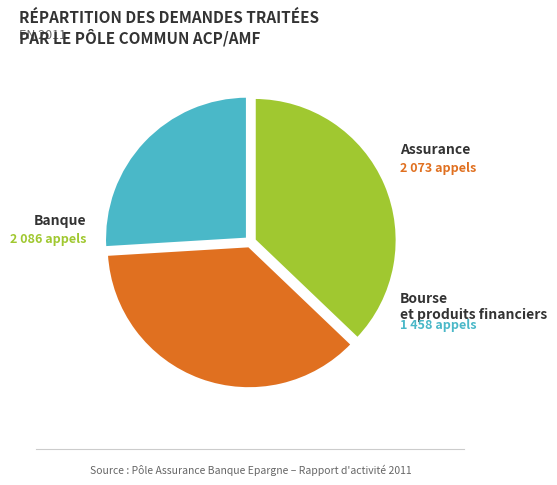

How many slices are in this pie chart?

3